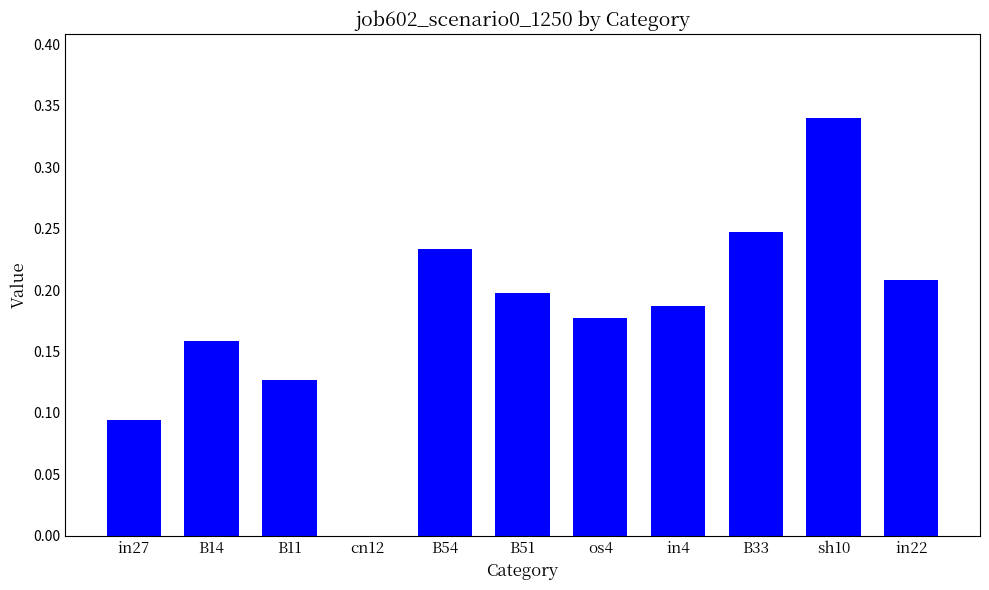

Which has a higher value, B11 or sh10?

sh10